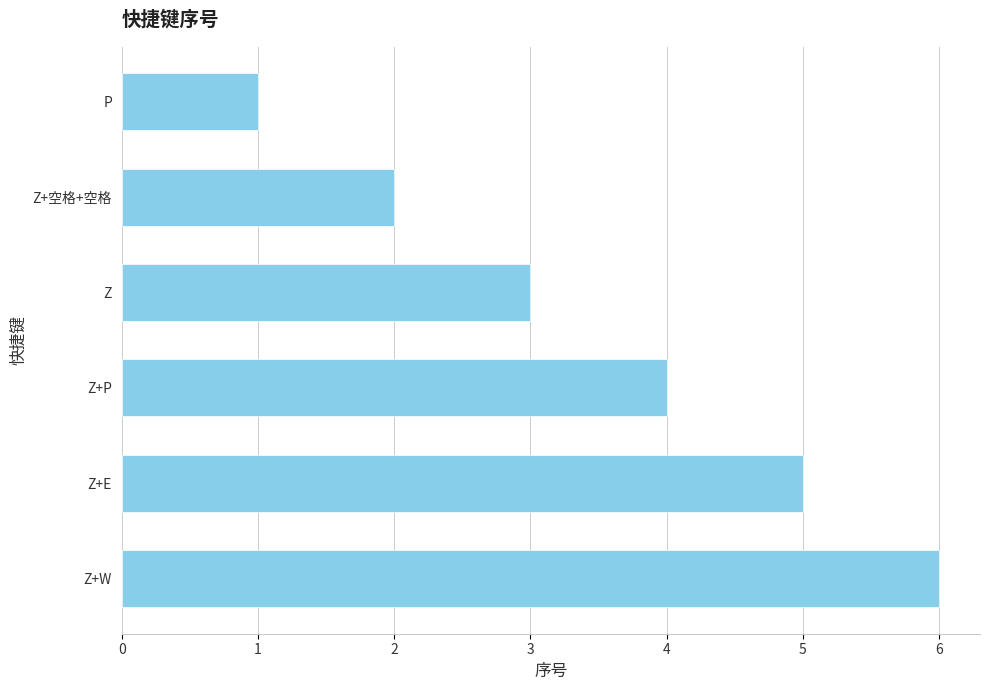

Which category has the highest value across all series?

Z+W